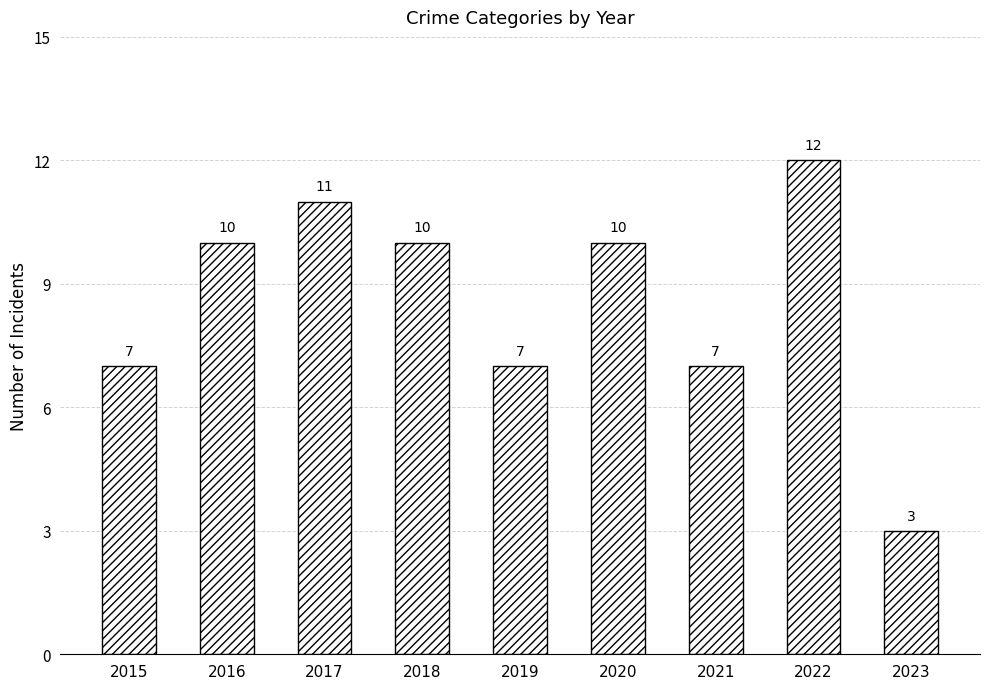

How many series are shown in this chart?

1